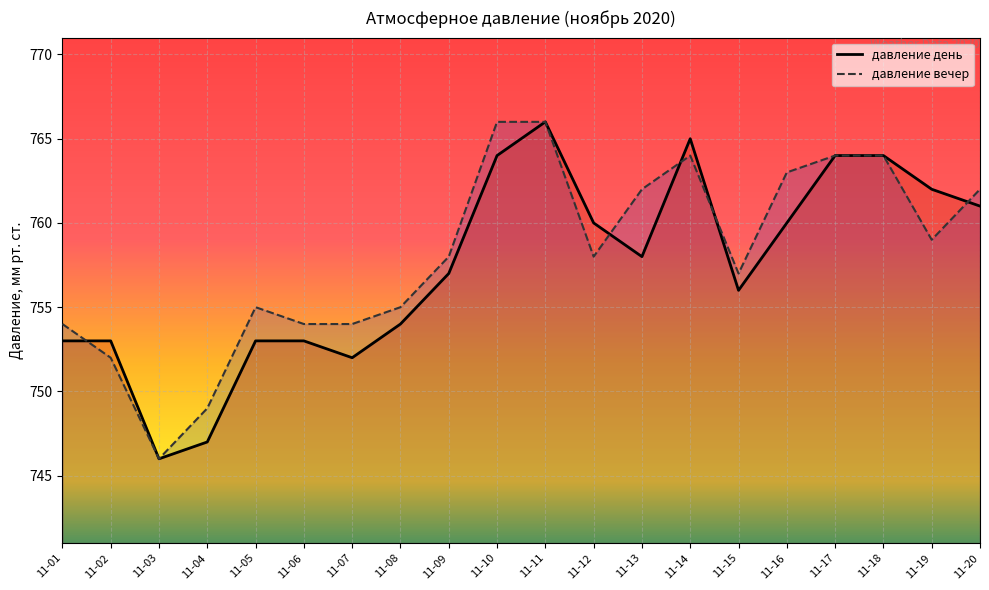

How many lines are shown in the chart?

2